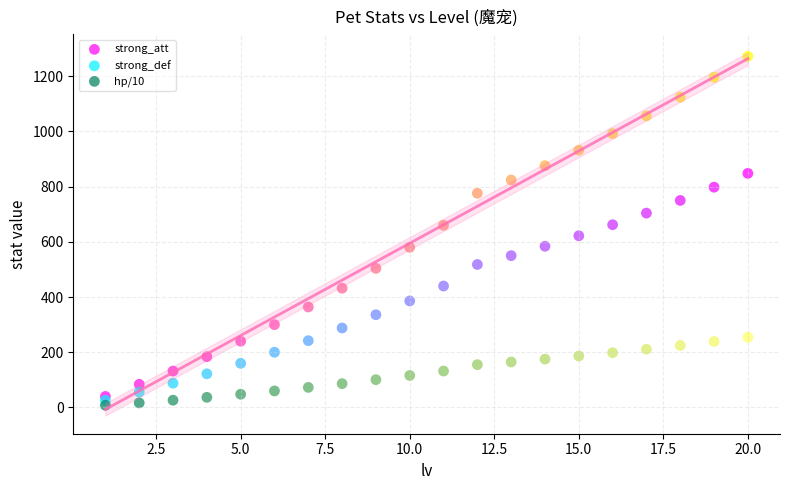

What are all the series names shown in the legend?

strong_att, strong_def, hp/10